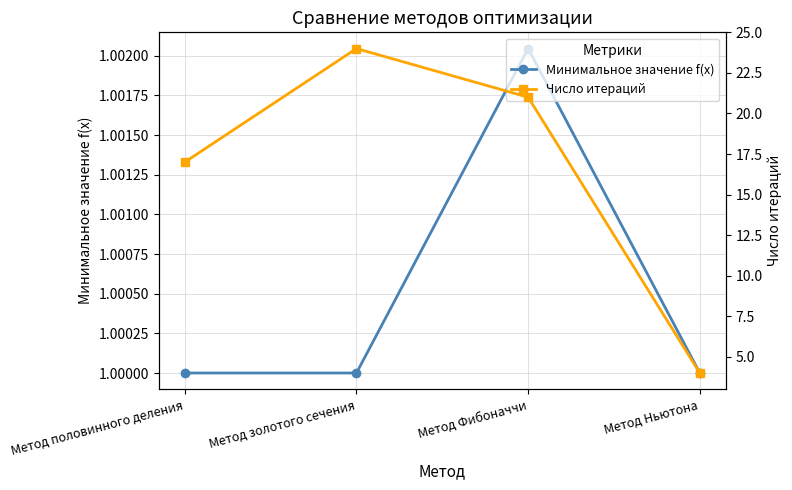

True or false: Минимальное значение f(x) and Число итераций cross at least once.

False